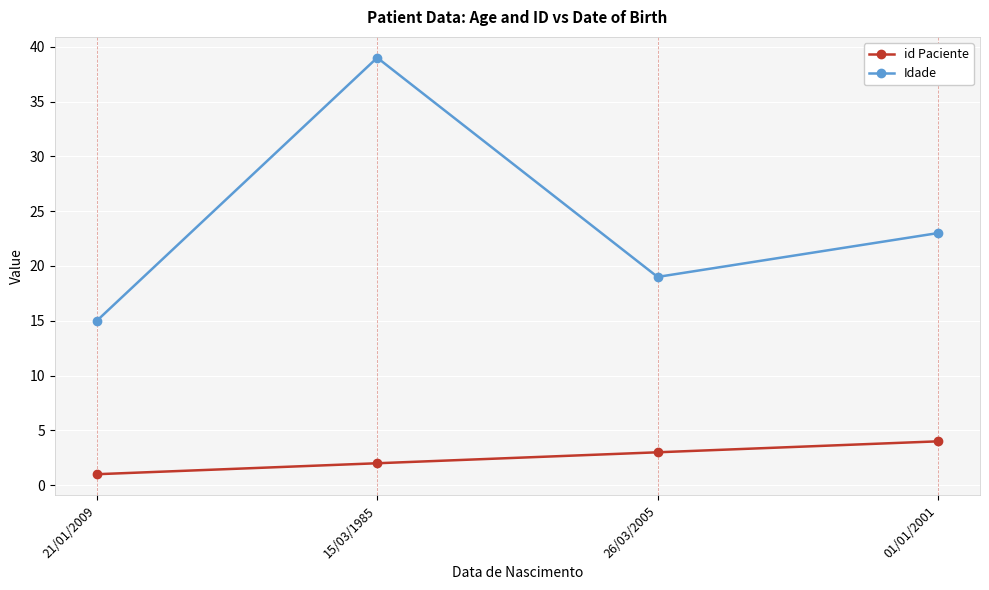

Reading right to left, transcribe all the data shown in this chart.

id Paciente: 4	3	2	1
Idade: 23	19	39	15